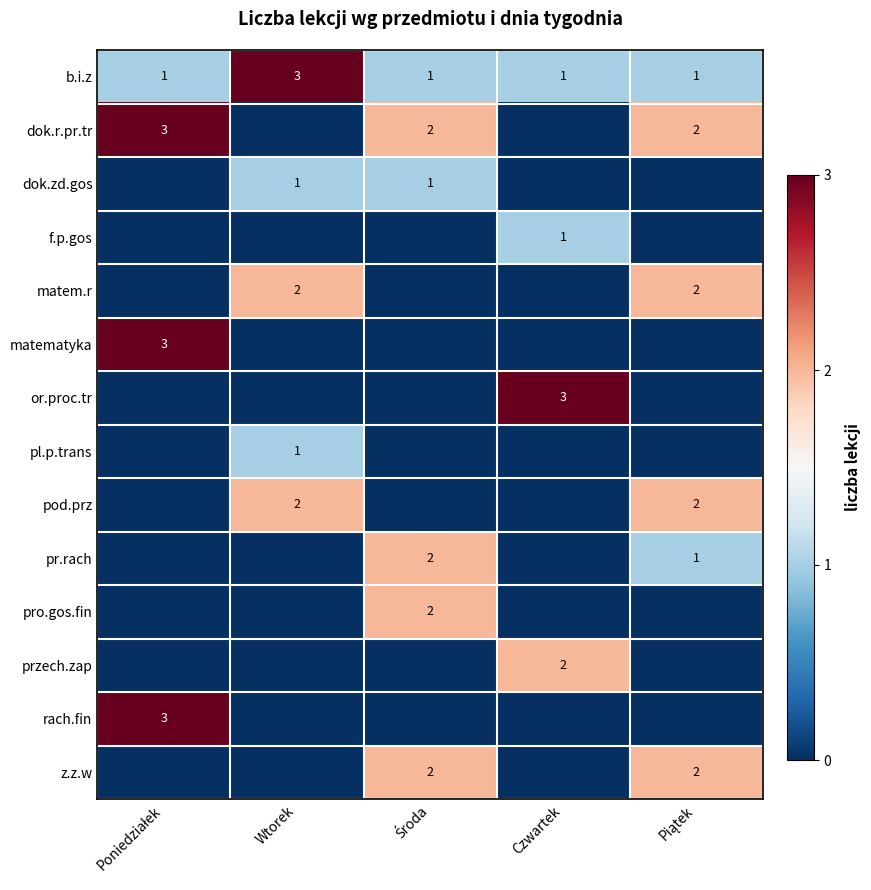

How many series are shown in this chart?

14